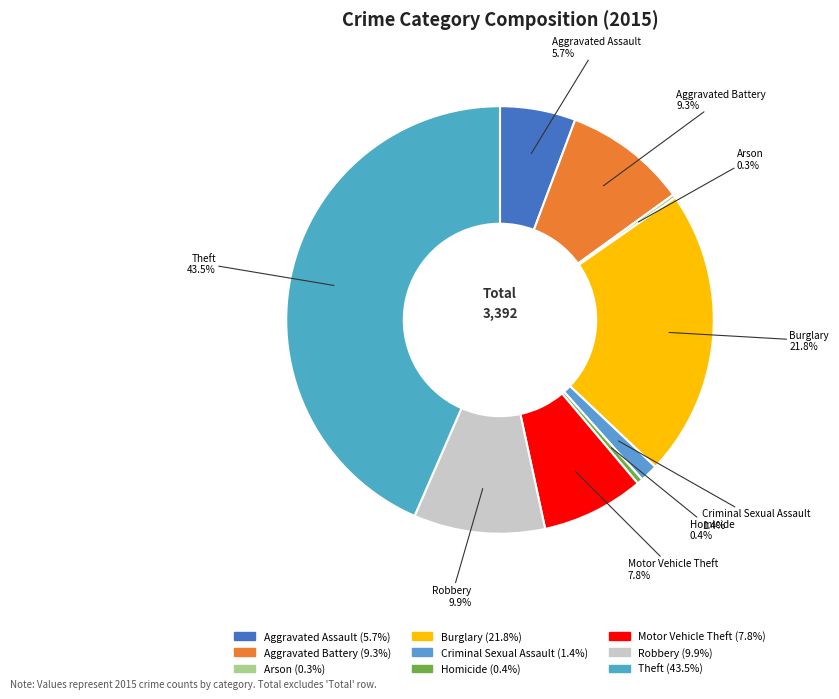

To the nearest percent, what is the difference between the largest and smallest slice percentages?

43%